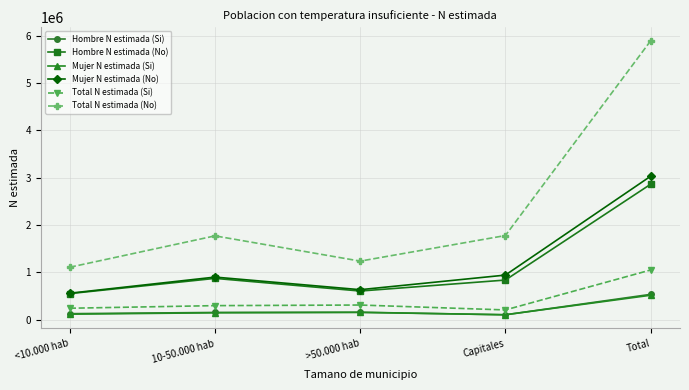

Does the chart have visible grid lines?

Yes